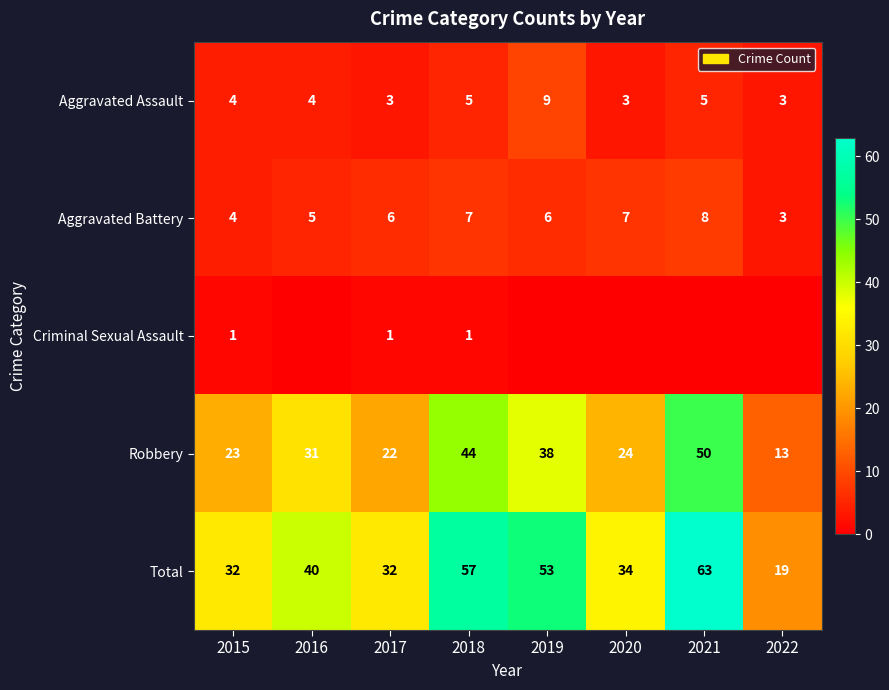

What is the sum of the Aggravated Assault values at 2018 and 2020?

8